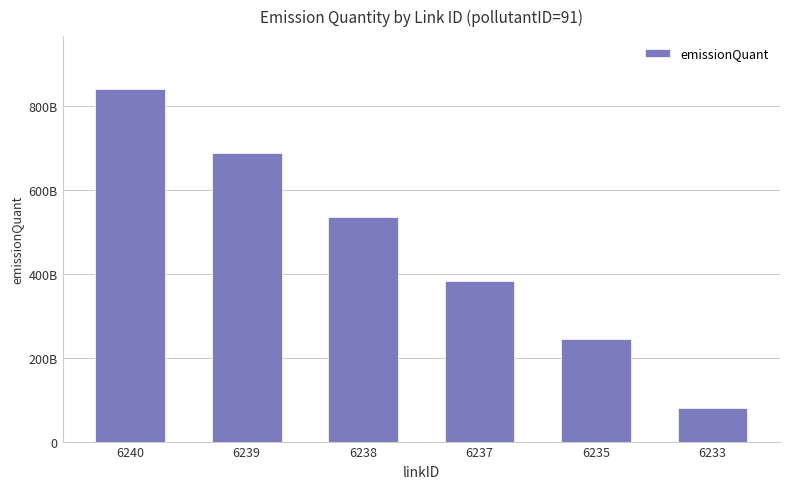

What is the smallest value displayed?

79721300000